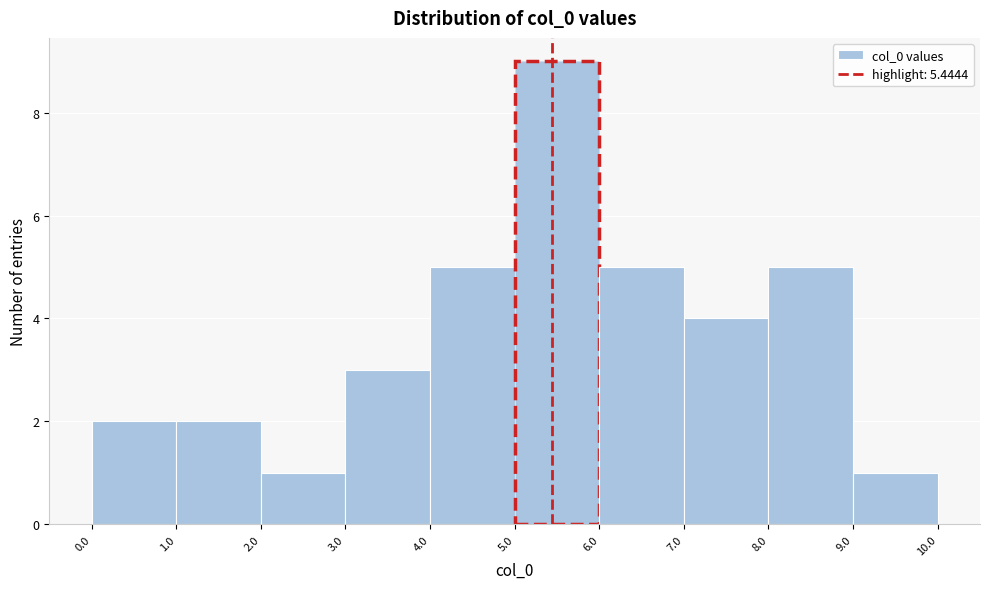

Reading left to right, list every bar in this chart as the range it spans on the x-axis followed by its height. The values are not printed on the chart, so give them approximately, as read against the axis.

0.0 to 1.0: 2
1.0 to 2.0: 2
2.0 to 3.0: 1
3.0 to 4.0: 3
4.0 to 5.0: 5
5.0 to 6.0: 9
6.0 to 7.0: 5
7.0 to 8.0: 4
8.0 to 9.0: 5
9.0 to 10.0: 1